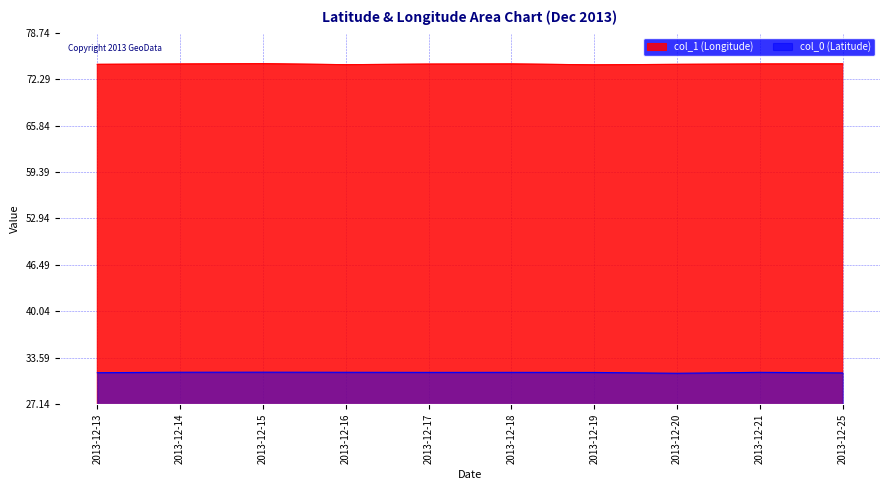

What is the sum of the col_0 (Latitude) values at 2013-12-21 and 2013-12-20?

63.0